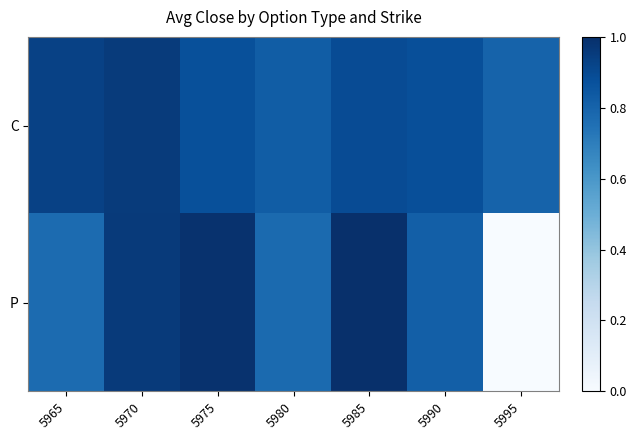

At 5975, list the series in order from smallest to largest.

C, P